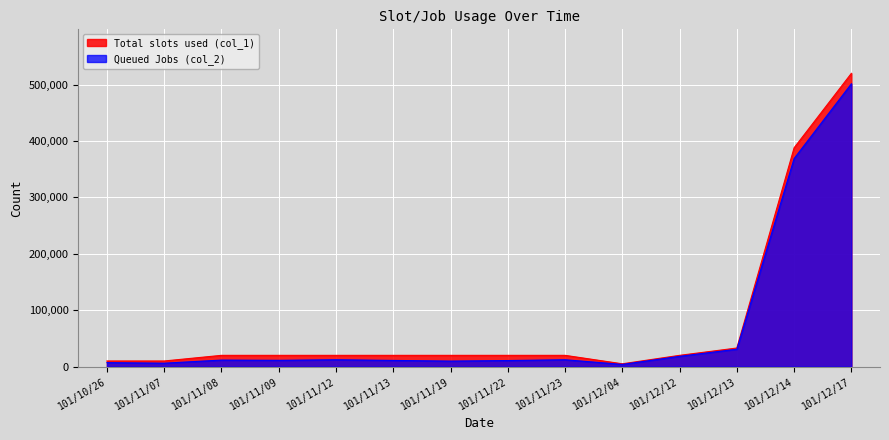

What is the value of the Total slots used (col_1) point at the 6th from the left?

20000